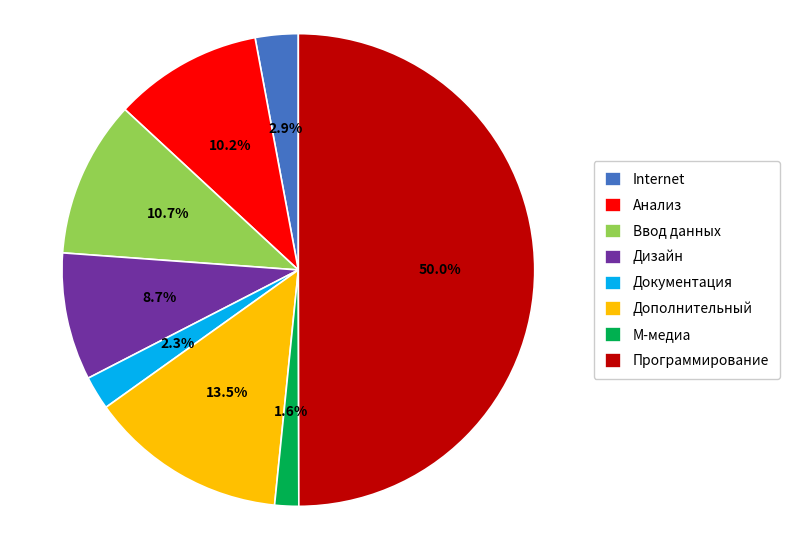

Which category has the smallest portion of the pie?

М-медиа